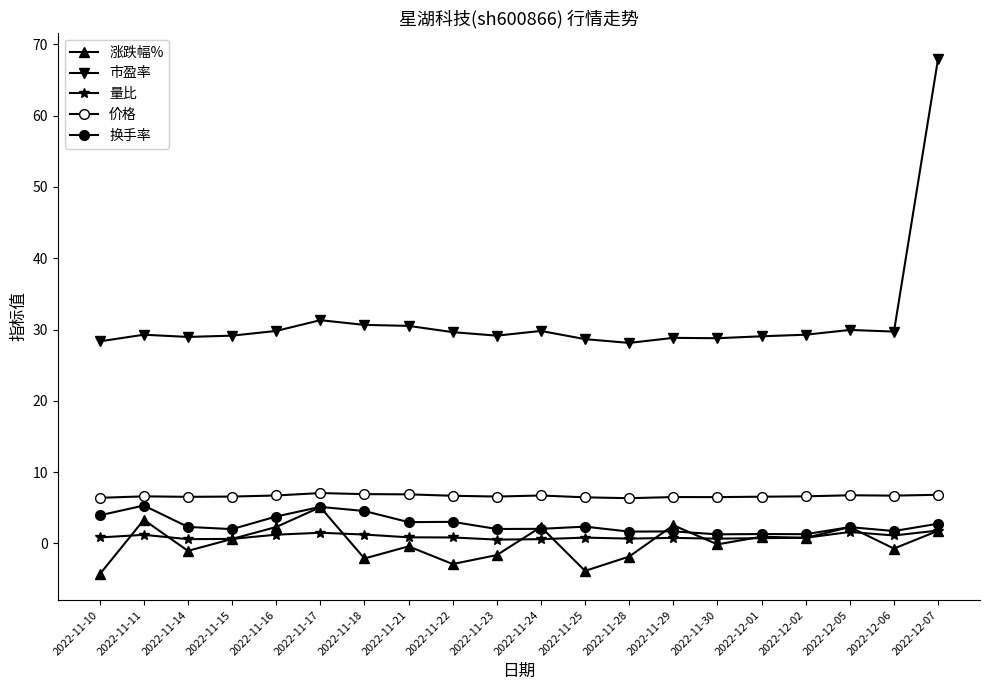

Where is 价格 nearest to the value 6?

2022-11-28